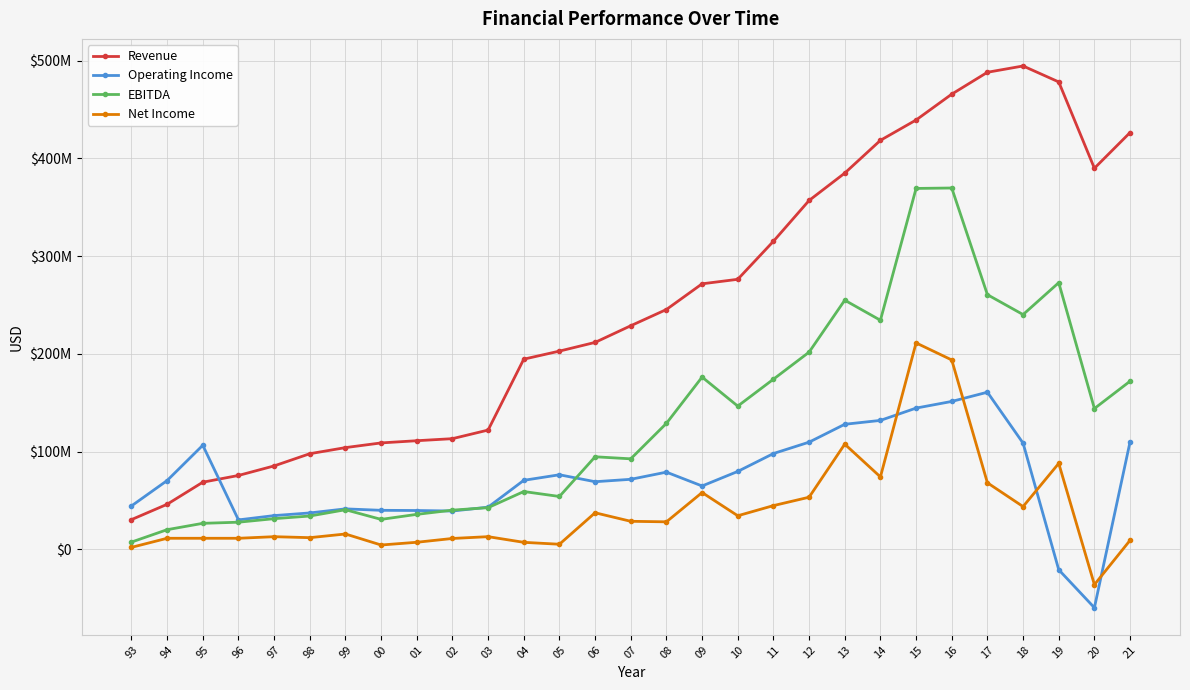

Which series changed the most between 08 and 10?

Revenue